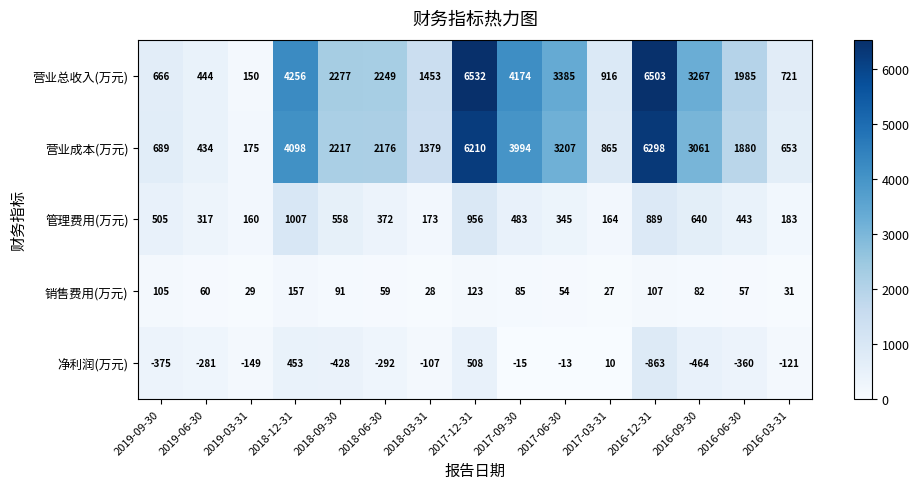

Which label corresponds to the smallest value in the chart?

2016-12-31